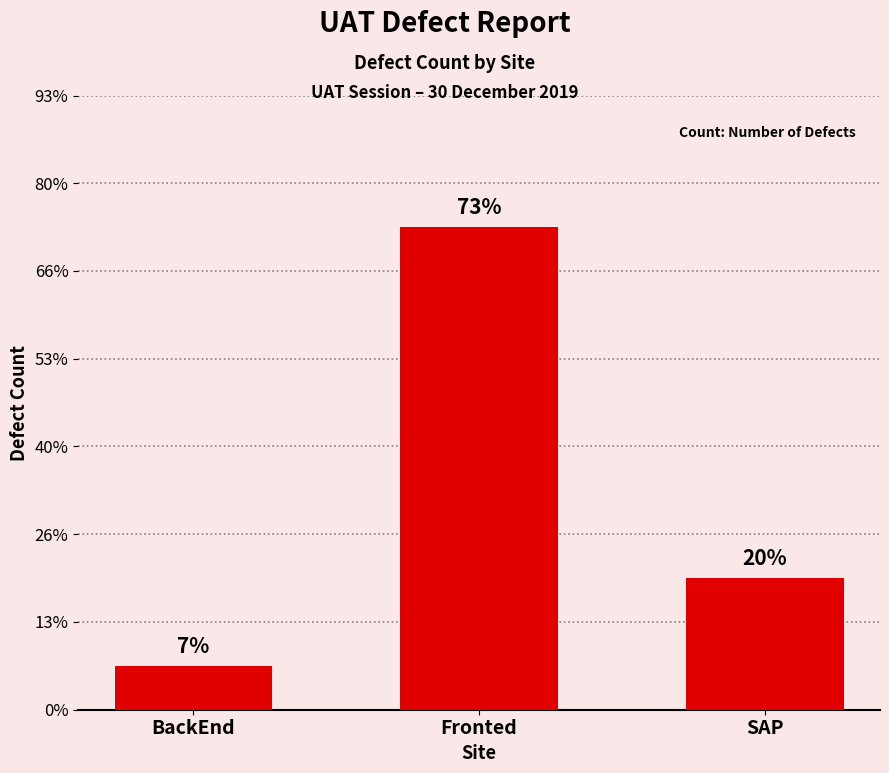

Are the bars horizontal?

No